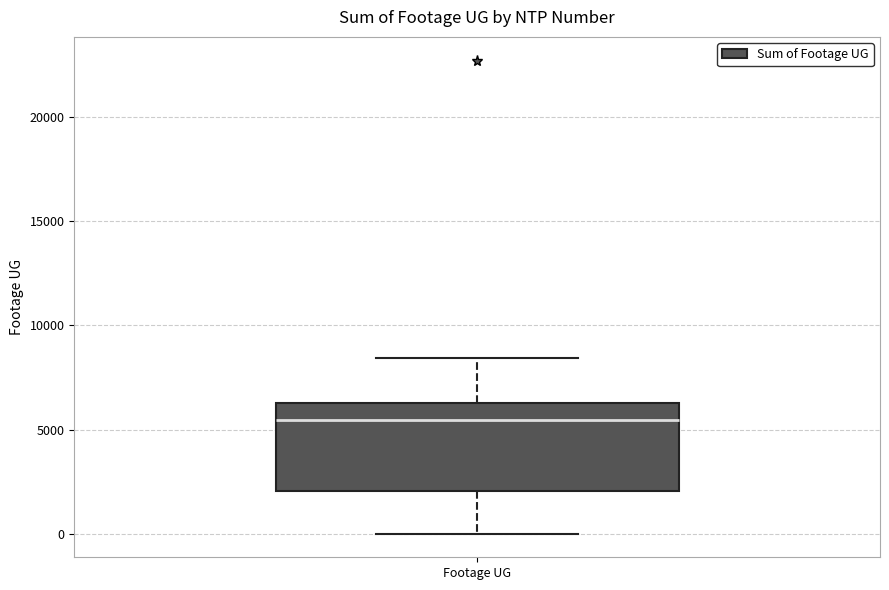

Where is the upper edge of the box for Footage UG on the y-axis? The values are not printed on the chart, so give them approximately, as read against the axis.

6500